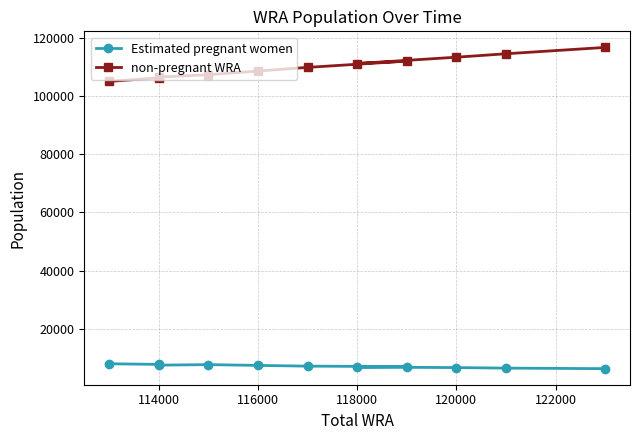

Does the chart have visible grid lines?

Yes